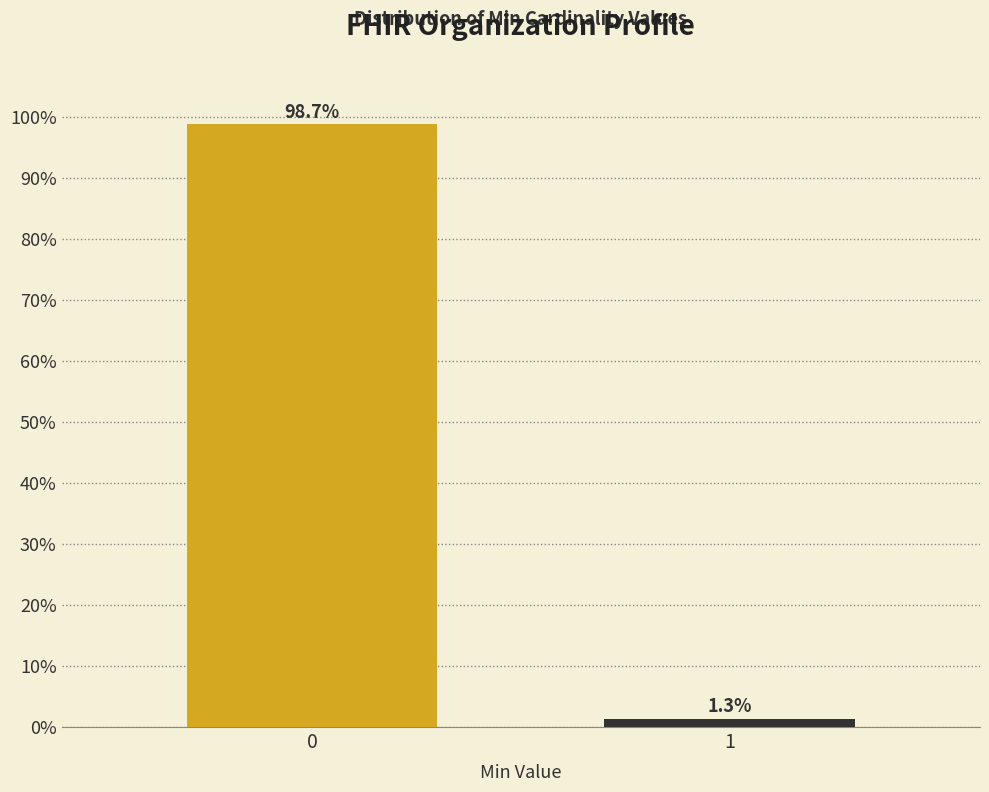

Reading left to right, what are all the values shown in this chart?

0=98.7	1=1.3